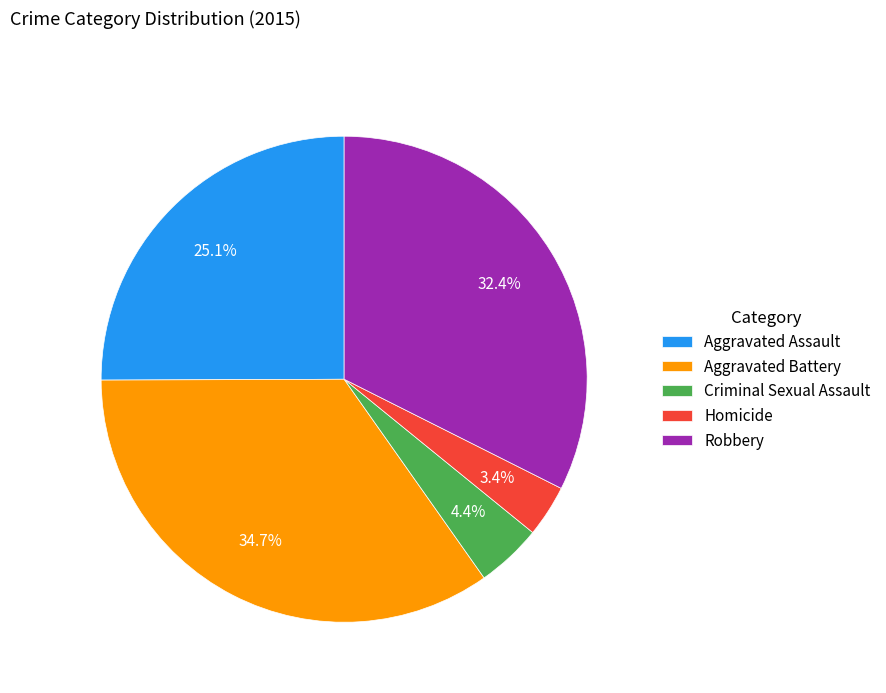

Approximately how many times larger is the value at Aggravated Assault compared to Robbery?

0.8